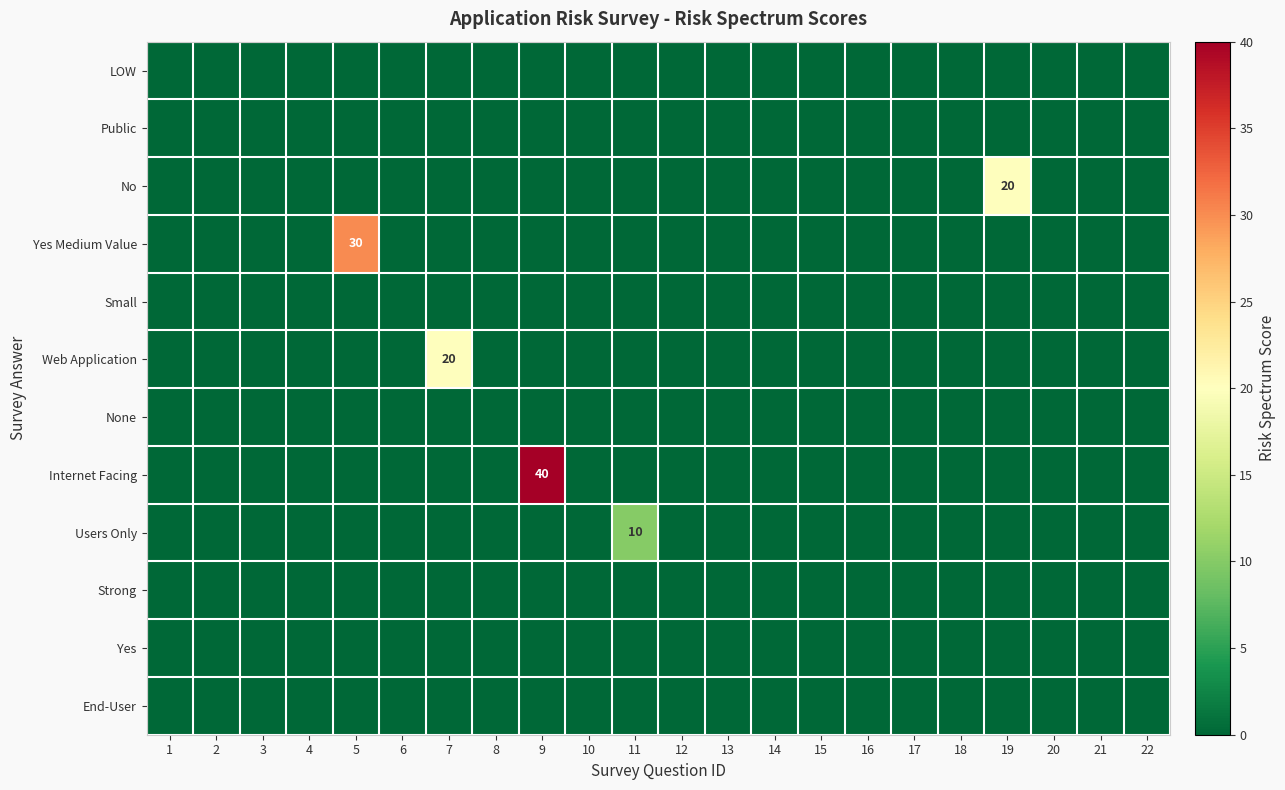

What is the sum of all Web Application values?

20